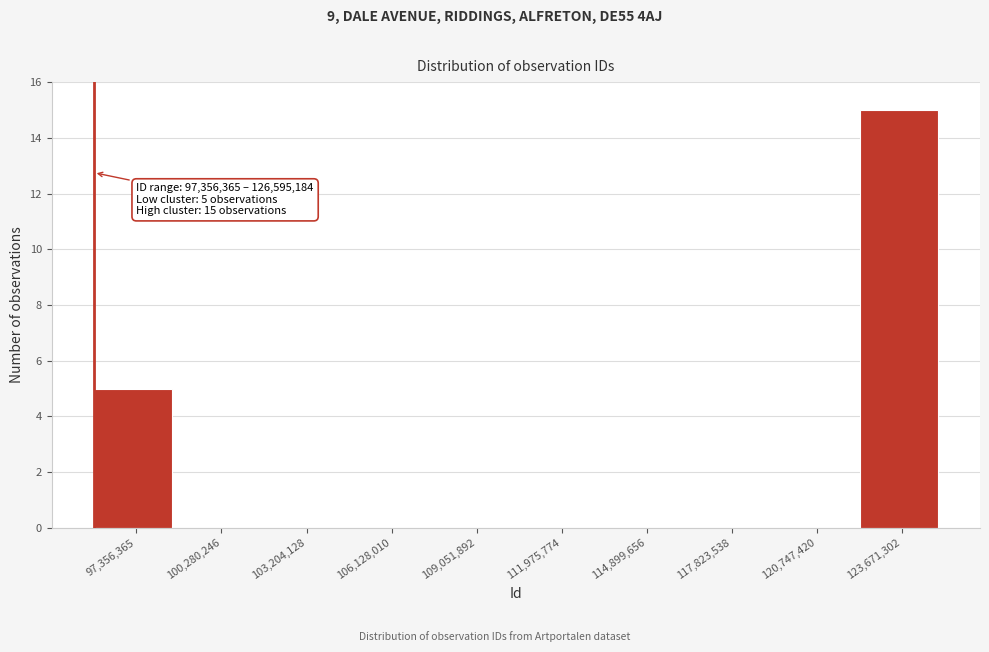

Reading left to right, what are all the values shown in this chart?

97,356,365=5	100,280,246=0	103,204,128=0	106,128,010=0	109,051,892=0	111,975,774=0	114,899,656=0	117,823,538=0	120,747,420=0	123,671,302=15